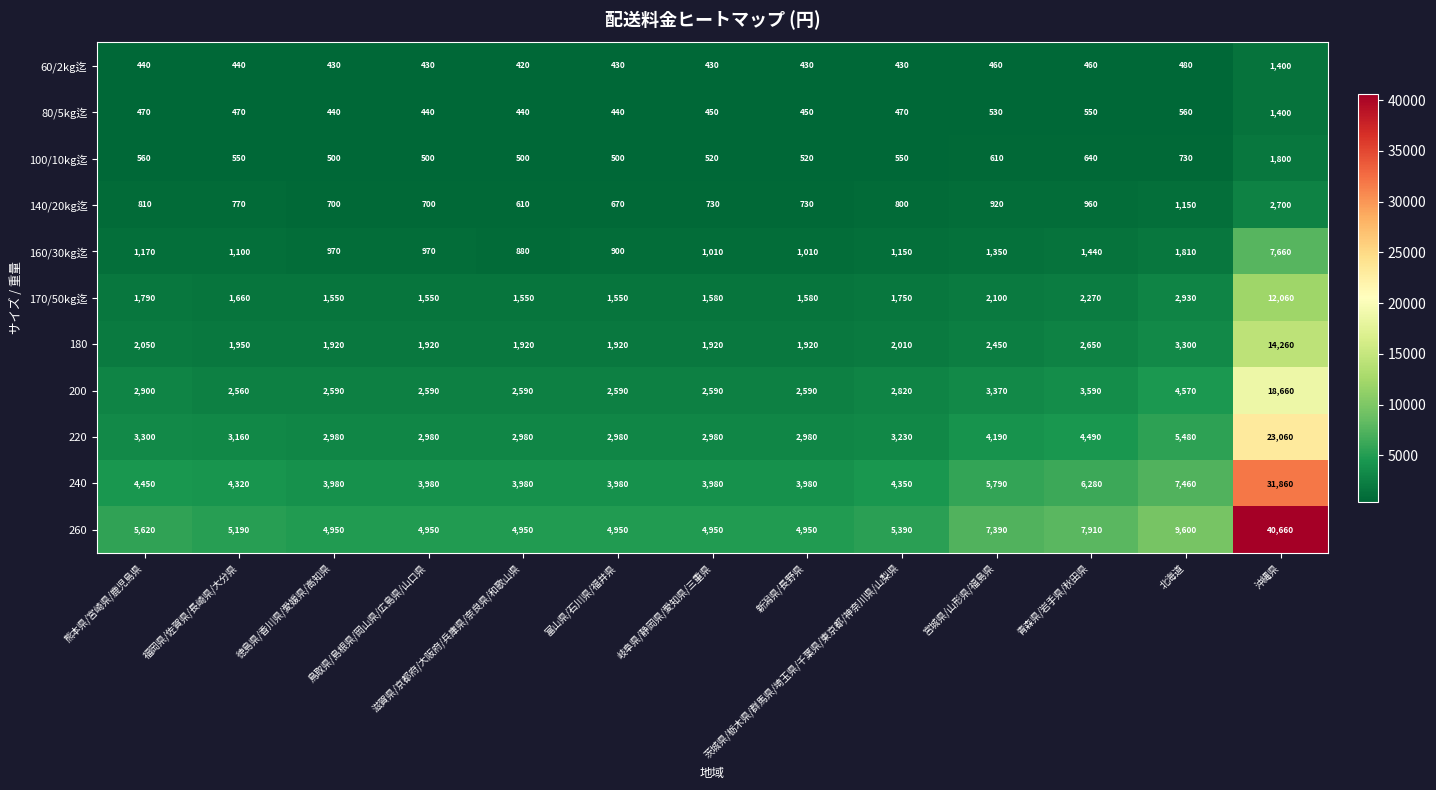

Which series has the largest total across all categories?

260